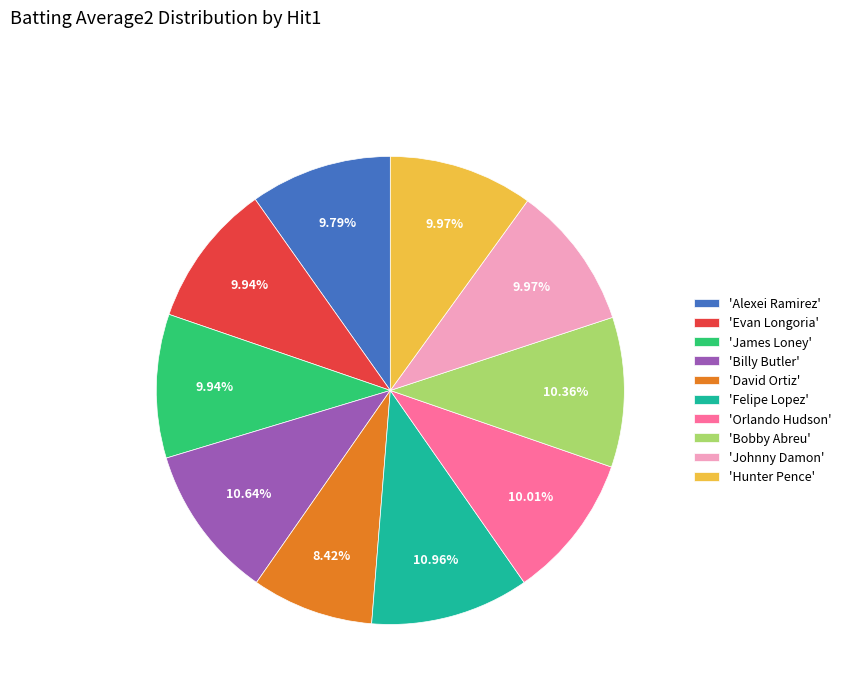

Is there any slice that represents more than half of the pie?

No